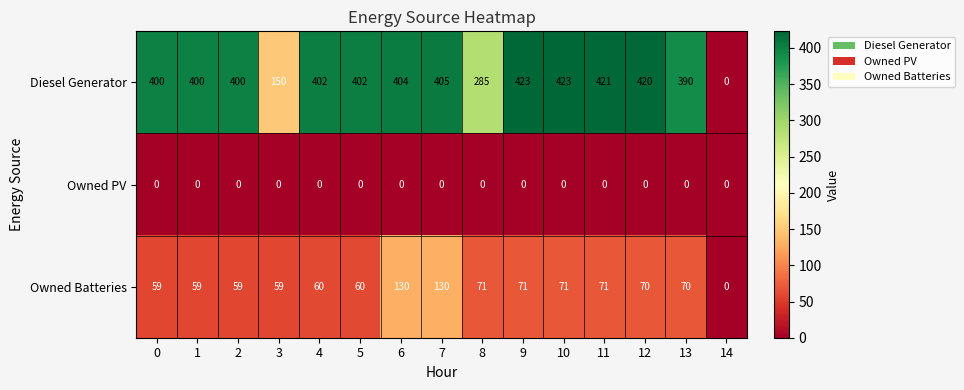

The value of Owned PV at 10 is 0. True or false?

True